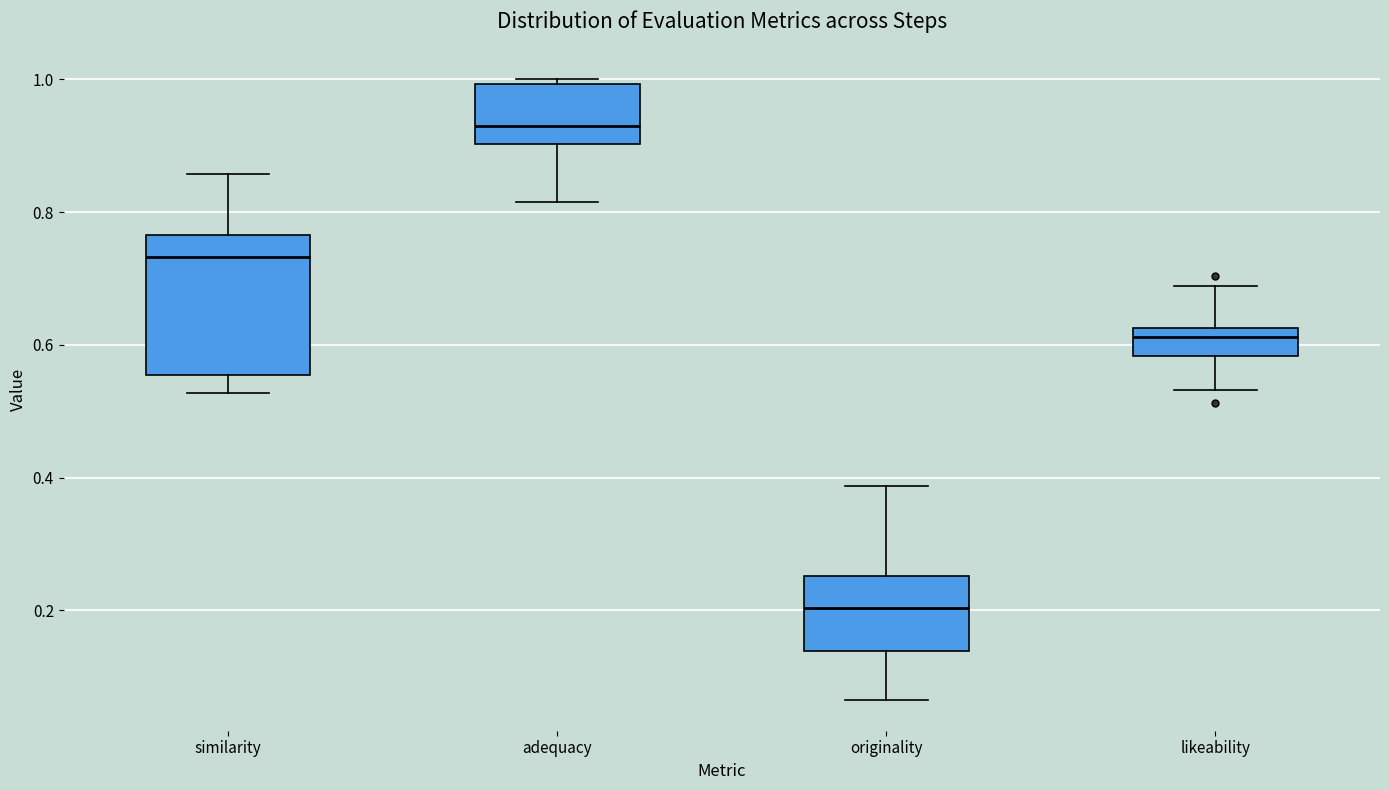

Which box has the highest median line?

adequacy